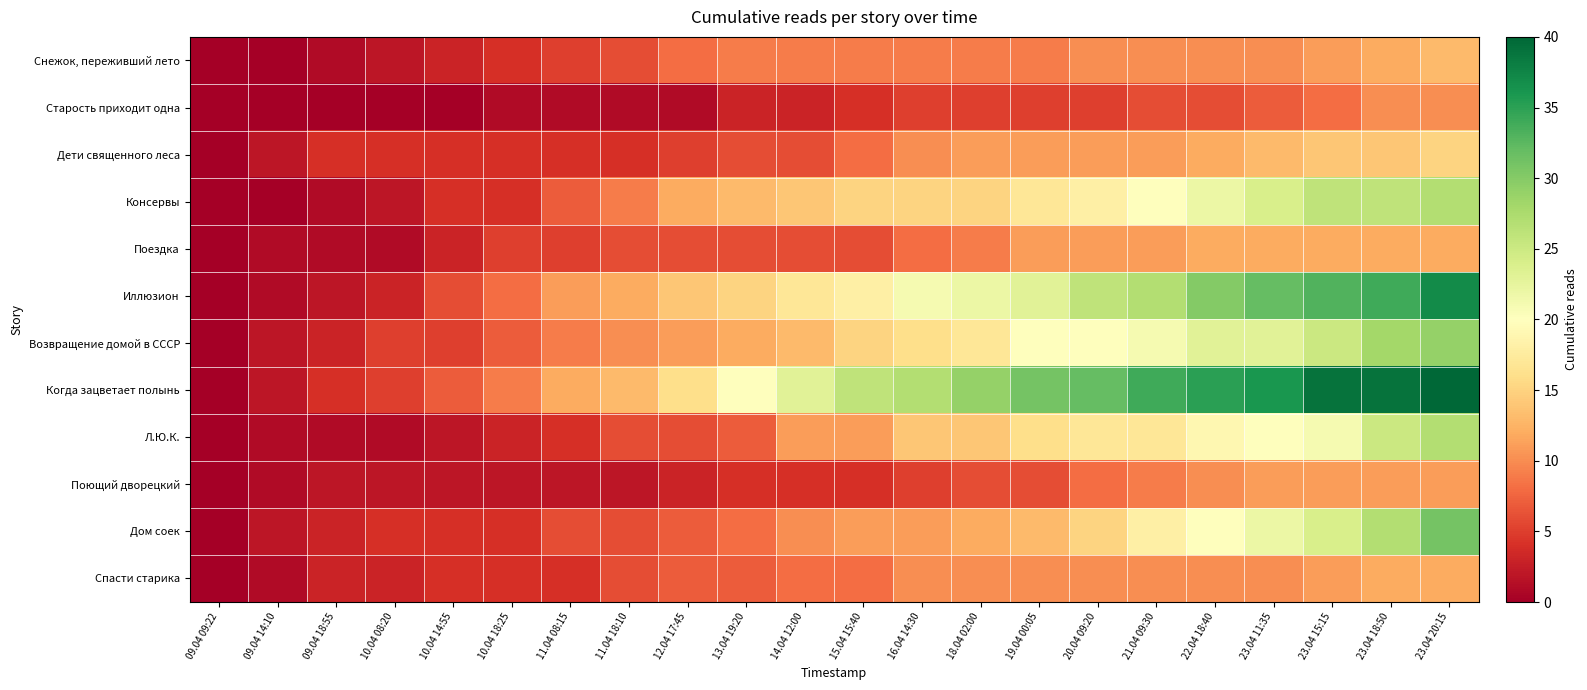

Reading right to left, what are all the values shown in this chart?

Снежок, переживший лето: 23.04 20:15=13	23.04 18:50=12	23.04 15:15=11	23.04 11:35=10	22.04 18:40=10	21.04 09:30=10	20.04 09:20=10	19.04 00:05=9	18.04 02:00=9	16.04 14:30=9	15.04 15:40=9	14.04 12:00=9	13.04 19:20=9	12.04 17:45=8	11.04 18:10=6	11.04 08:15=5	10.04 18:25=4	10.04 14:55=3	10.04 08:20=2	09.04 18:55=1	09.04 14:10=0	09.04 09:22=0
Старость приходит одна: 23.04 20:15=10	23.04 18:50=10	23.04 15:15=8	23.04 11:35=7	22.04 18:40=6	21.04 09:30=6	20.04 09:20=5	19.04 00:05=5	18.04 02:00=5	16.04 14:30=5	15.04 15:40=4	14.04 12:00=3	13.04 19:20=3	12.04 17:45=1	11.04 18:10=1	11.04 08:15=1	10.04 18:25=1	10.04 14:55=0	10.04 08:20=0	09.04 18:55=0	09.04 14:10=0	09.04 09:22=0
Дети священного леса: 23.04 20:15=15	23.04 18:50=14	23.04 15:15=14	23.04 11:35=13	22.04 18:40=12	21.04 09:30=11	20.04 09:20=11	19.04 00:05=11	18.04 02:00=11	16.04 14:30=10	15.04 15:40=8	14.04 12:00=6	13.04 19:20=6	12.04 17:45=5	11.04 18:10=4	11.04 08:15=4	10.04 18:25=4	10.04 14:55=4	10.04 08:20=4	09.04 18:55=4	09.04 14:10=2	09.04 09:22=0
Консервы: 23.04 20:15=27	23.04 18:50=26	23.04 15:15=26	23.04 11:35=24	22.04 18:40=22	21.04 09:30=20	20.04 09:20=18	19.04 00:05=17	18.04 02:00=15	16.04 14:30=15	15.04 15:40=15	14.04 12:00=14	13.04 19:20=13	12.04 17:45=12	11.04 18:10=9	11.04 08:15=7	10.04 18:25=4	10.04 14:55=4	10.04 08:20=2	09.04 18:55=1	09.04 14:10=0	09.04 09:22=0
Поездка: 23.04 20:15=12	23.04 18:50=12	23.04 15:15=12	23.04 11:35=12	22.04 18:40=12	21.04 09:30=11	20.04 09:20=11	19.04 00:05=11	18.04 02:00=9	16.04 14:30=8	15.04 15:40=6	14.04 12:00=6	13.04 19:20=6	12.04 17:45=6	11.04 18:10=6	11.04 08:15=5	10.04 18:25=5	10.04 14:55=3	10.04 08:20=1	09.04 18:55=1	09.04 14:10=1	09.04 09:22=0
Иллюзион: 23.04 20:15=37	23.04 18:50=34	23.04 15:15=33	23.04 11:35=32	22.04 18:40=30	21.04 09:30=27	20.04 09:20=26	19.04 00:05=23	18.04 02:00=22	16.04 14:30=21	15.04 15:40=18	14.04 12:00=17	13.04 19:20=15	12.04 17:45=14	11.04 18:10=12	11.04 08:15=11	10.04 18:25=8	10.04 14:55=6	10.04 08:20=3	09.04 18:55=2	09.04 14:10=1	09.04 09:22=0
Возвращение домой в СССР: 23.04 20:15=29	23.04 18:50=28	23.04 15:15=25	23.04 11:35=23	22.04 18:40=23	21.04 09:30=21	20.04 09:20=20	19.04 00:05=20	18.04 02:00=17	16.04 14:30=16	15.04 15:40=15	14.04 12:00=13	13.04 19:20=12	12.04 17:45=11	11.04 18:10=10	11.04 08:15=9	10.04 18:25=7	10.04 14:55=5	10.04 08:20=5	09.04 18:55=3	09.04 14:10=2	09.04 09:22=0
Когда зацветает полынь: 23.04 20:15=40	23.04 18:50=39	23.04 15:15=39	23.04 11:35=36	22.04 18:40=35	21.04 09:30=34	20.04 09:20=32	19.04 00:05=31	18.04 02:00=29	16.04 14:30=27	15.04 15:40=26	14.04 12:00=23	13.04 19:20=20	12.04 17:45=16	11.04 18:10=13	11.04 08:15=12	10.04 18:25=9	10.04 14:55=7	10.04 08:20=5	09.04 18:55=4	09.04 14:10=2	09.04 09:22=0
Л.Ю.К.: 23.04 20:15=27	23.04 18:50=25	23.04 15:15=21	23.04 11:35=20	22.04 18:40=19	21.04 09:30=17	20.04 09:20=17	19.04 00:05=16	18.04 02:00=14	16.04 14:30=14	15.04 15:40=11	14.04 12:00=11	13.04 19:20=7	12.04 17:45=6	11.04 18:10=6	11.04 08:15=4	10.04 18:25=3	10.04 14:55=2	10.04 08:20=1	09.04 18:55=1	09.04 14:10=1	09.04 09:22=0
Поющий дворецкий: 23.04 20:15=11	23.04 18:50=11	23.04 15:15=11	23.04 11:35=11	22.04 18:40=10	21.04 09:30=9	20.04 09:20=8	19.04 00:05=6	18.04 02:00=6	16.04 14:30=5	15.04 15:40=4	14.04 12:00=4	13.04 19:20=4	12.04 17:45=3	11.04 18:10=2	11.04 08:15=2	10.04 18:25=2	10.04 14:55=2	10.04 08:20=2	09.04 18:55=2	09.04 14:10=1	09.04 09:22=0
Дом соек: 23.04 20:15=31	23.04 18:50=27	23.04 15:15=24	23.04 11:35=22	22.04 18:40=20	21.04 09:30=18	20.04 09:20=15	19.04 00:05=13	18.04 02:00=12	16.04 14:30=11	15.04 15:40=11	14.04 12:00=10	13.04 19:20=8	12.04 17:45=7	11.04 18:10=6	11.04 08:15=6	10.04 18:25=4	10.04 14:55=4	10.04 08:20=4	09.04 18:55=3	09.04 14:10=2	09.04 09:22=0
Спасти старика: 23.04 20:15=12	23.04 18:50=12	23.04 15:15=11	23.04 11:35=10	22.04 18:40=10	21.04 09:30=10	20.04 09:20=10	19.04 00:05=10	18.04 02:00=10	16.04 14:30=10	15.04 15:40=8	14.04 12:00=8	13.04 19:20=7	12.04 17:45=7	11.04 18:10=6	11.04 08:15=4	10.04 18:25=4	10.04 14:55=4	10.04 08:20=3	09.04 18:55=3	09.04 14:10=1	09.04 09:22=0